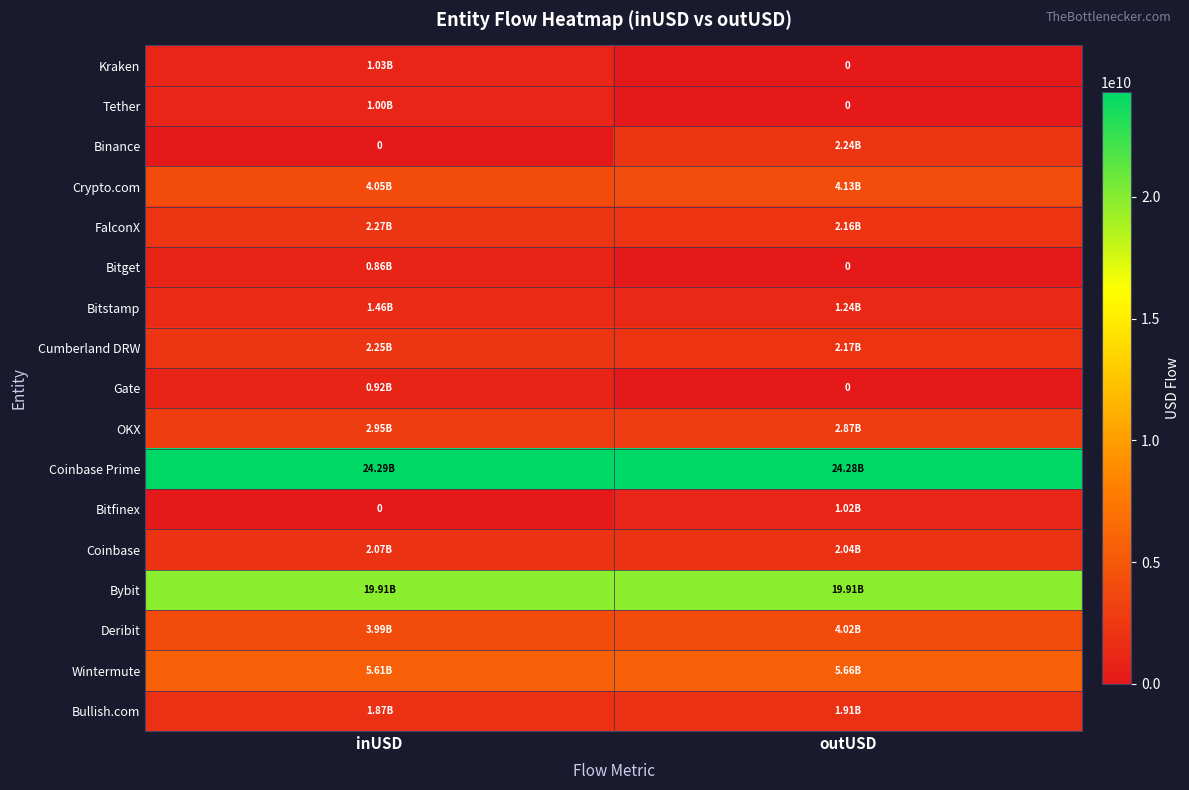

Is it true that FalconX equals 2159078032.0 at outUSD?

True